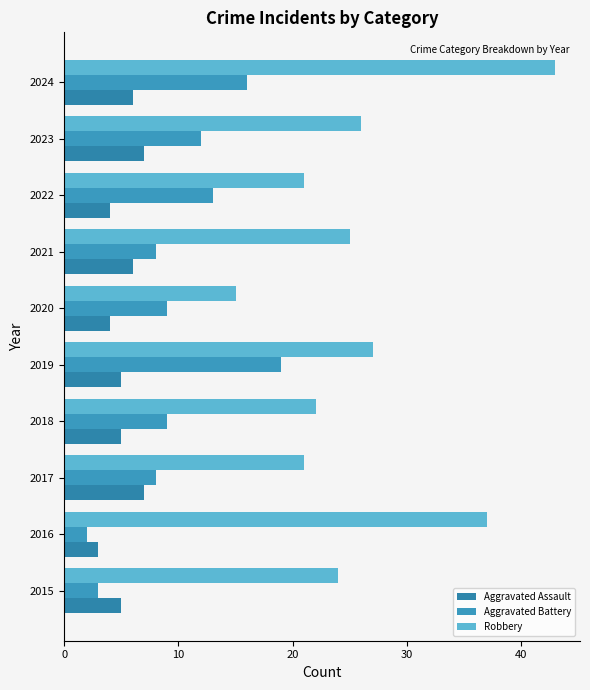

How many distinct data groups are displayed?

3